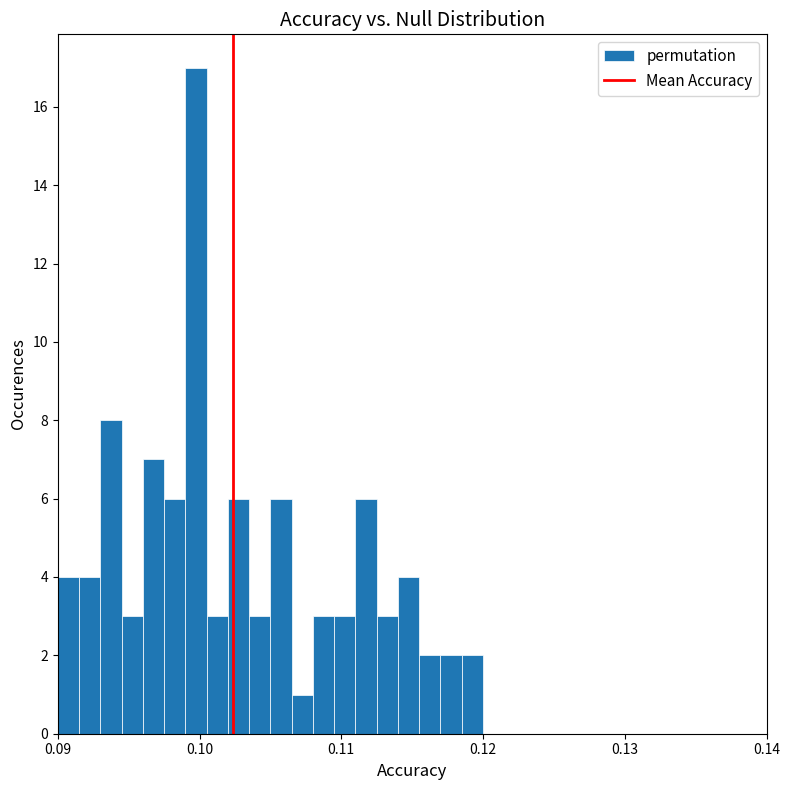

Around what value on the x-axis is the tallest bar? Give the approximate position of its centre, as read against the axis.

0.100